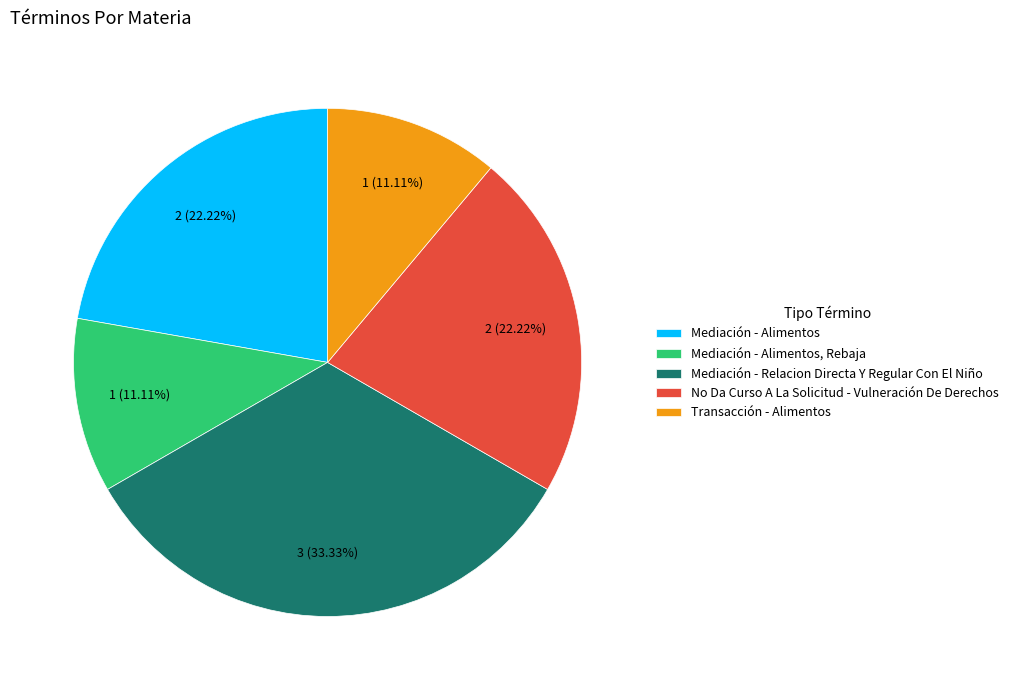

Combined, do Mediación - Alimentos, Rebaja and No Da Curso A La Solicitud - Vulneración De Derechos account for over 50%?

No